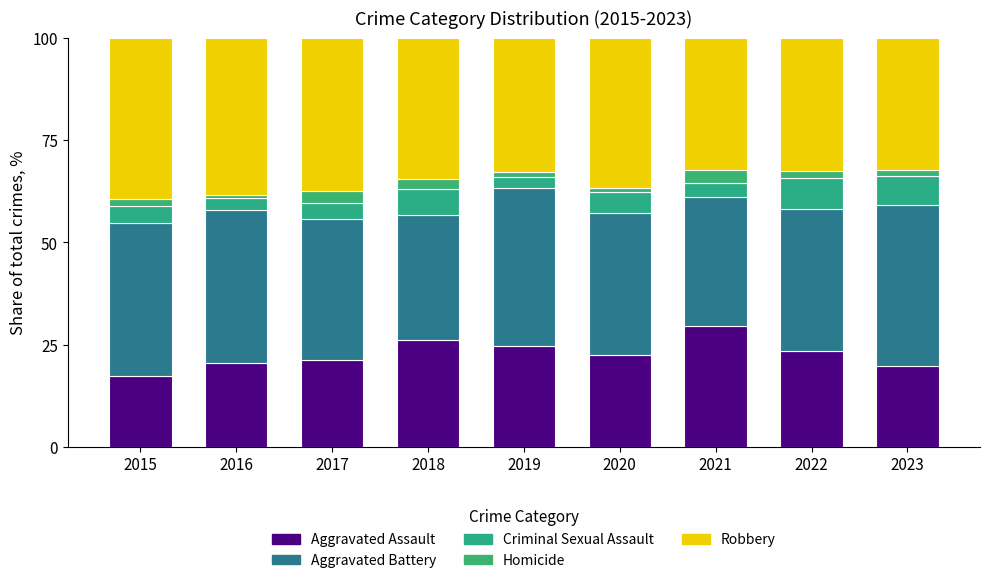

What are all the series names shown in the legend?

Aggravated Assault, Aggravated Battery, Criminal Sexual Assault, Homicide, Robbery